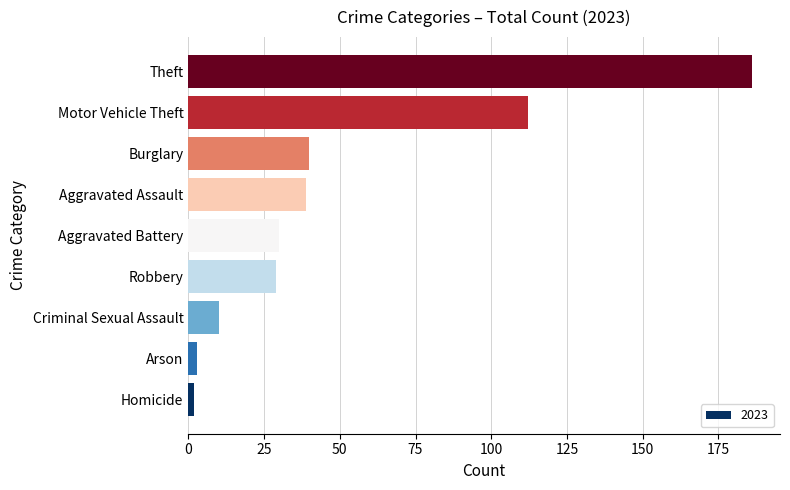

Reading bottom to top, list all the values displayed in this chart.

Homicide=2	Arson=3	Criminal Sexual Assault=10	Robbery=29	Aggravated Battery=30	Aggravated Assault=39	Burglary=40	Motor Vehicle Theft=112	Theft=186